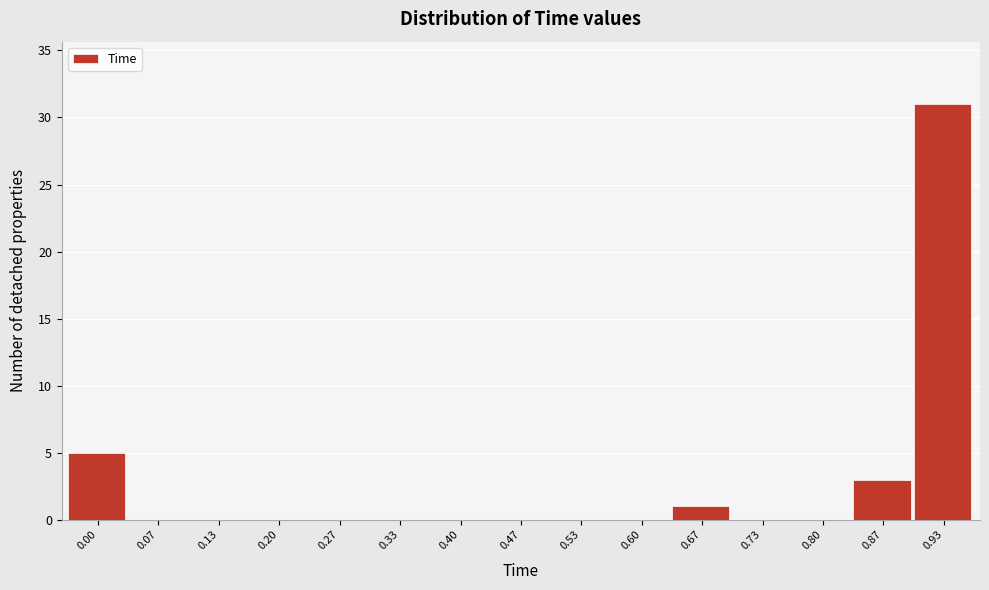

Reading left to right, list all the values displayed in this chart.

0.00=5	0.07=0	0.13=0	0.20=0	0.27=0	0.33=0	0.40=0	0.47=0	0.53=0	0.60=0	0.67=1	0.73=0	0.80=0	0.87=3	0.93=31